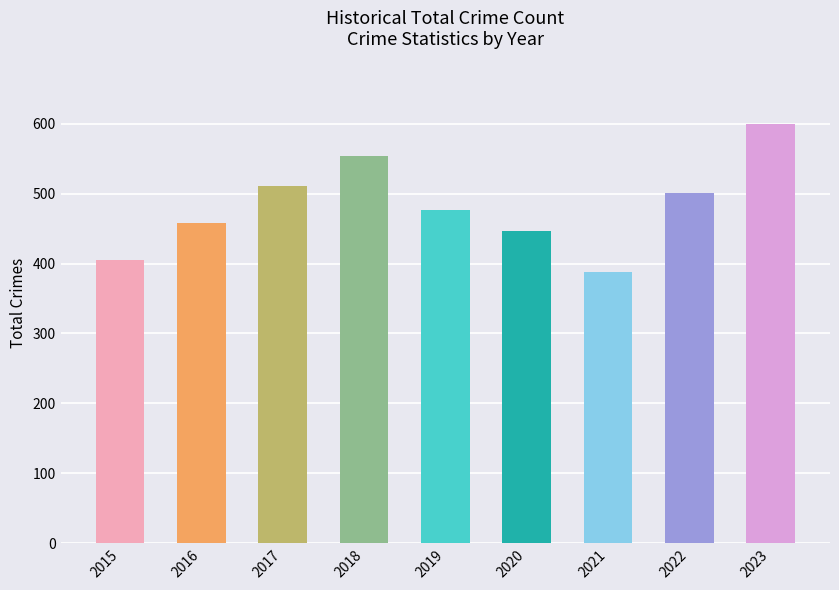

Does the chart contain stacked bars?

No